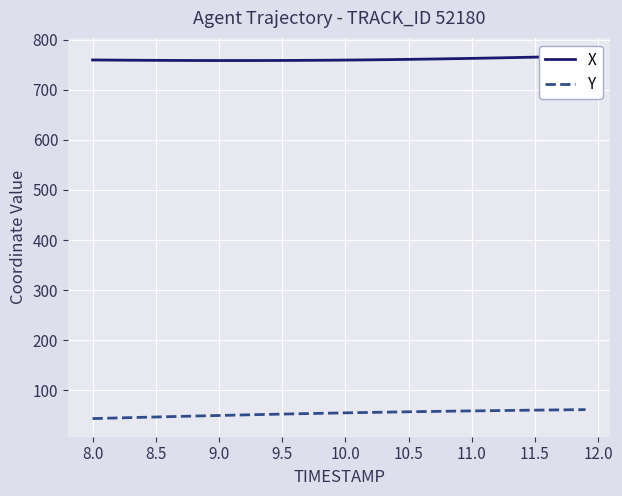

True or false: Y and X cross at least once.

False